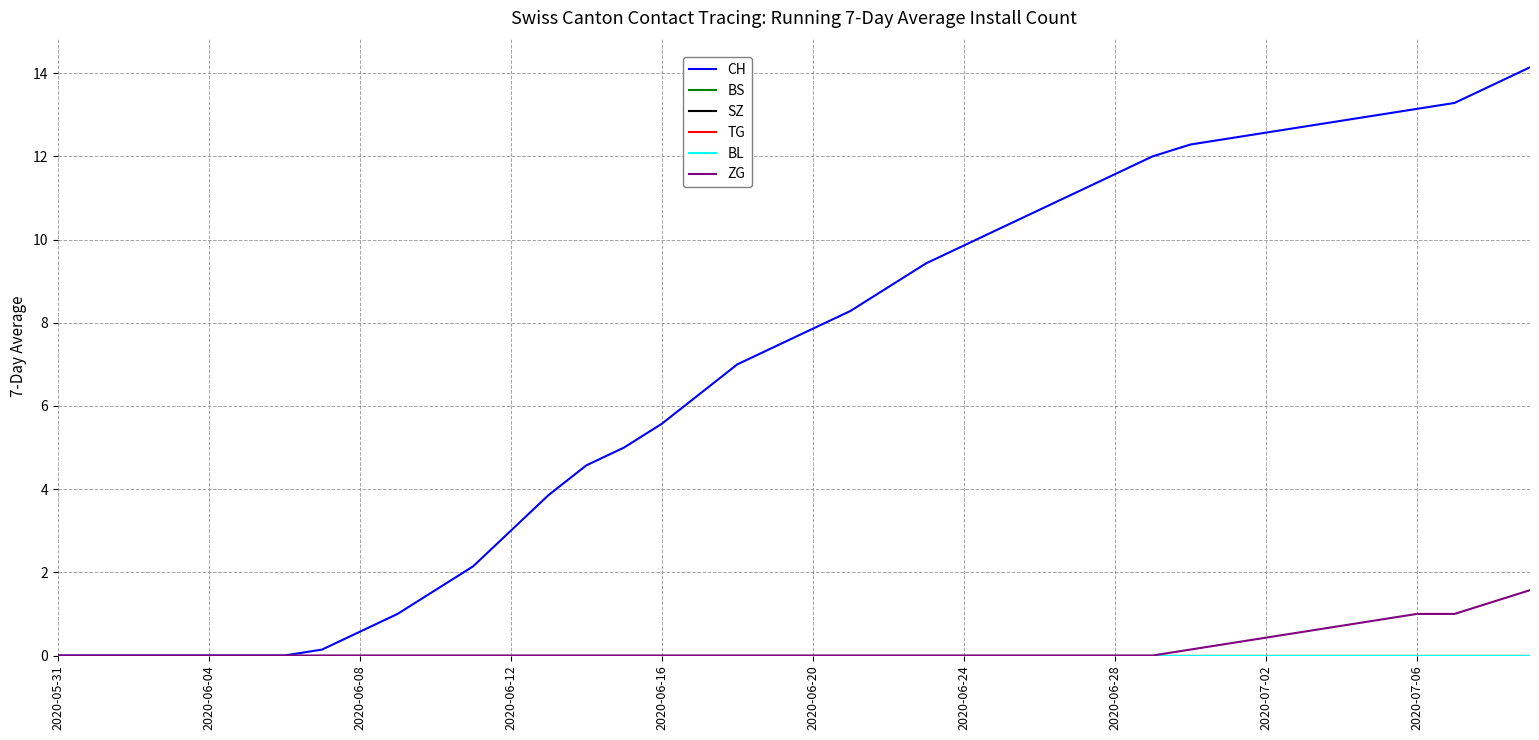

List the series in order of their peak value, lowest first.

BS, SZ, TG, BL, ZG, CH